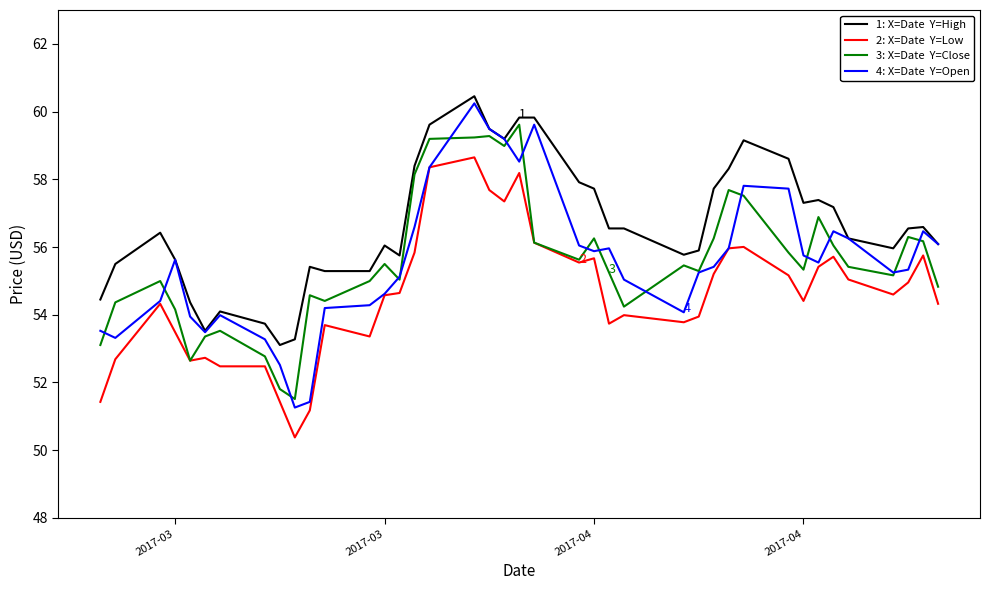

What is the minimum value shown in the chart?

50.4